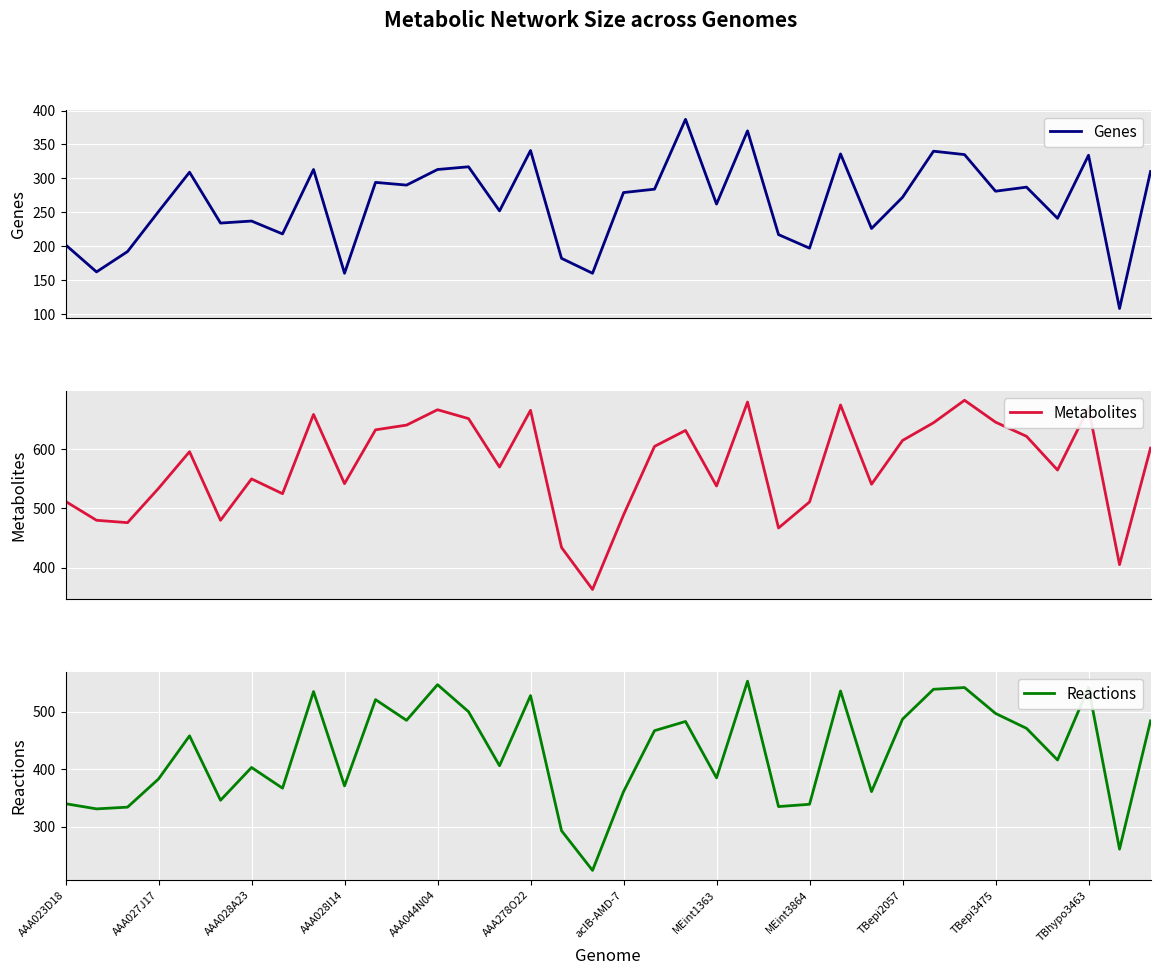

Reading right to left, extract all data points from this chart.

Genes: 310	108	334	241	287	281	335	340	272	226	336	197	217	370	262	387	284	279	160	182	341	252	317	313	290	294	160	313	218	237	234	309	251	192	162	202
Metabolites: 602	405	670	565	622	646	683	645	615	541	675	511	467	680	538	632	605	489	363	434	666	570	652	667	641	633	542	659	525	550	480	596	534	476	480	512
Reactions: 484	261	542	416	471	497	542	539	487	361	536	339	335	553	385	483	467	361	224	293	528	406	500	547	485	521	371	535	367	403	346	458	383	334	331	340